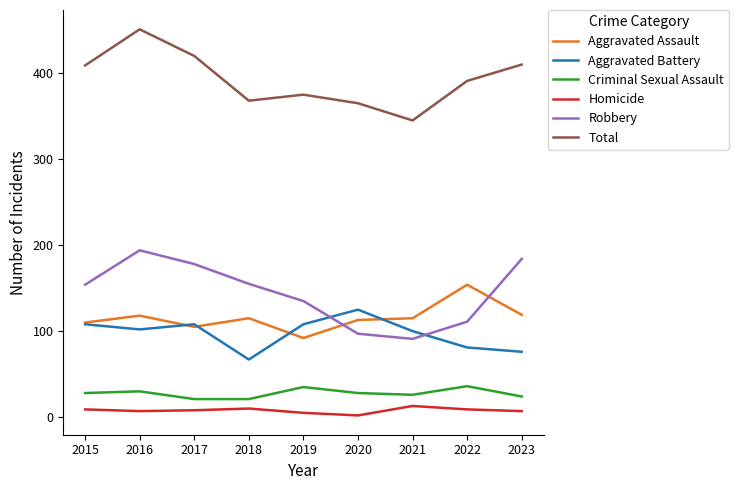

Where do Robbery and Aggravated Battery first cross each other?

2019 and 2020